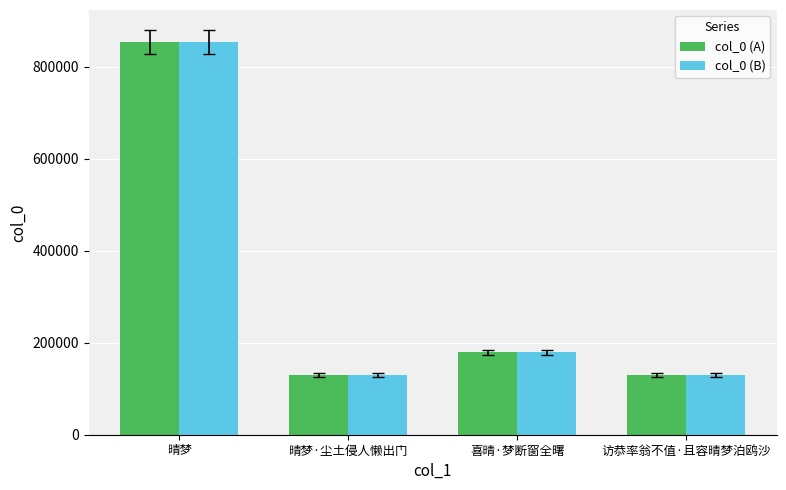

What is the sum of all col_0 (A) values?

1291666